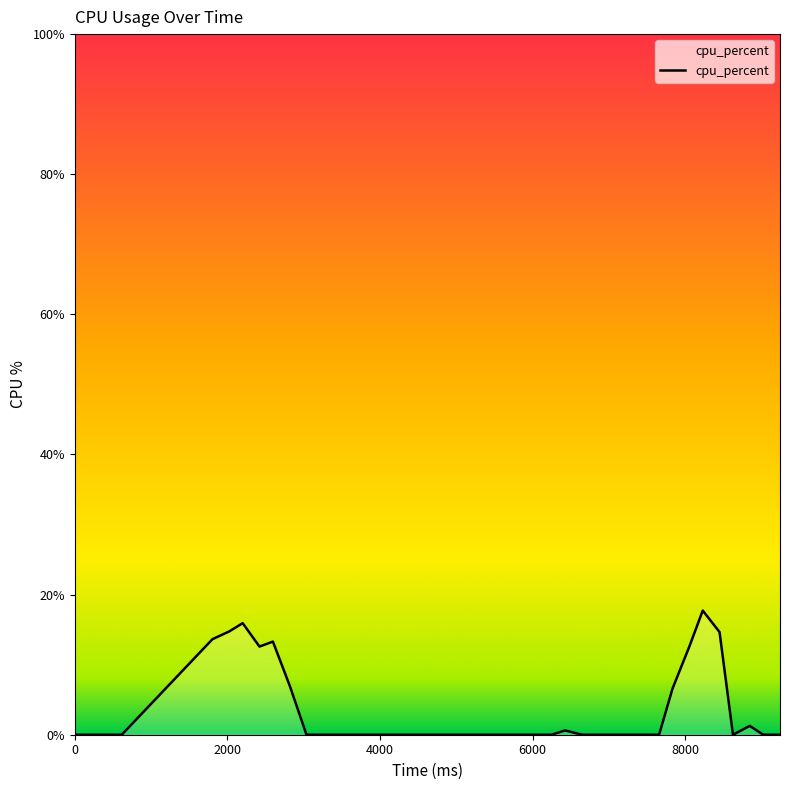

What is the greatest value displayed?

17.7